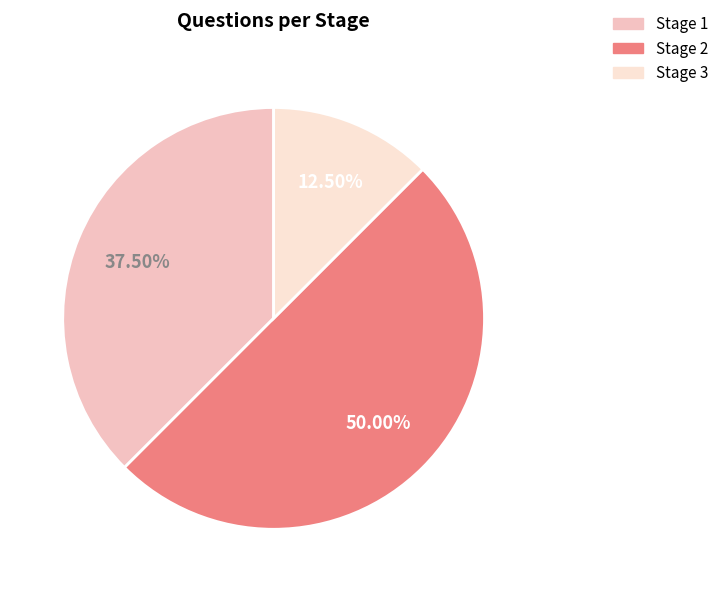

Which slice is the smallest?

Stage 3